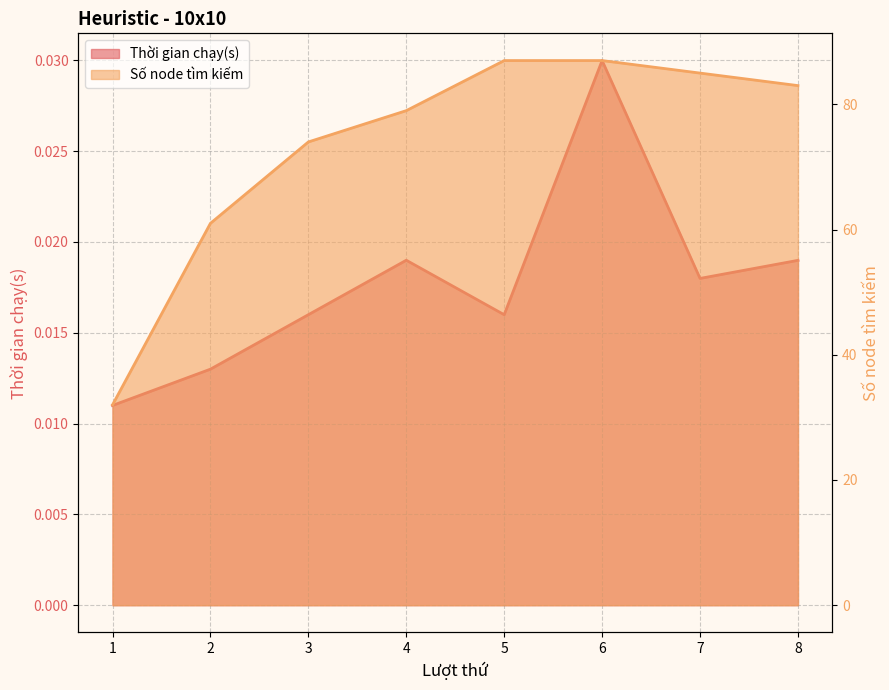

How many distinct data groups are displayed?

2